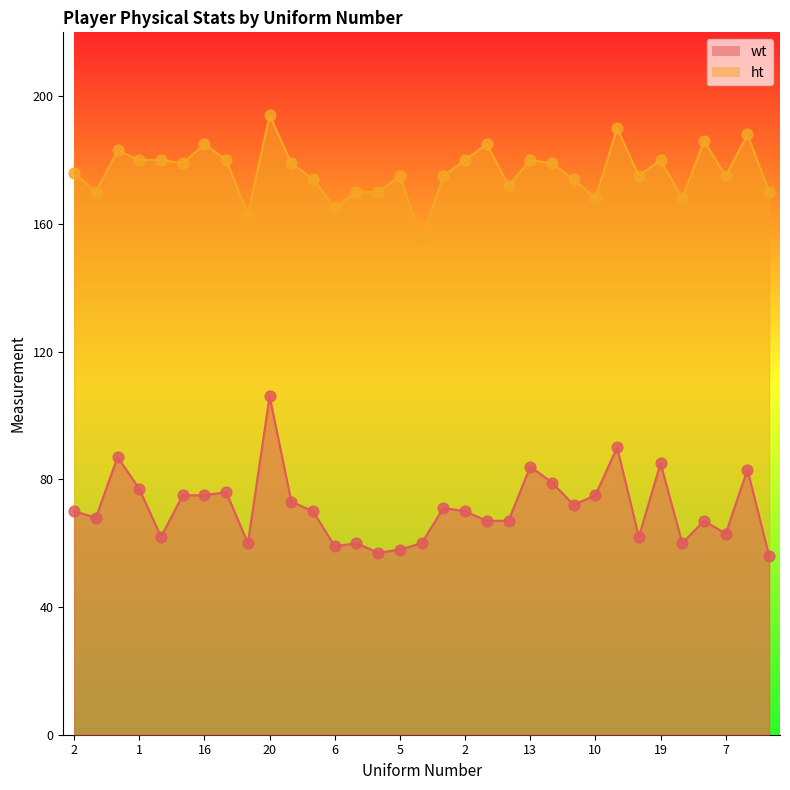

Which series has the widest spread of Y values?

wt